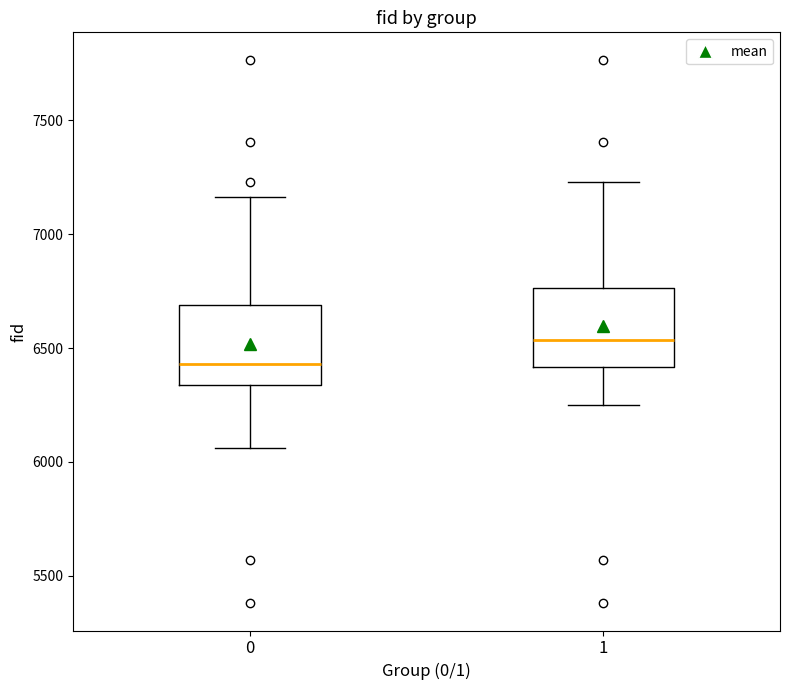

Where is the lower edge of the box at x = 0 on the y-axis? The values are not printed on the chart, so give them approximately, as read against the axis.

6350